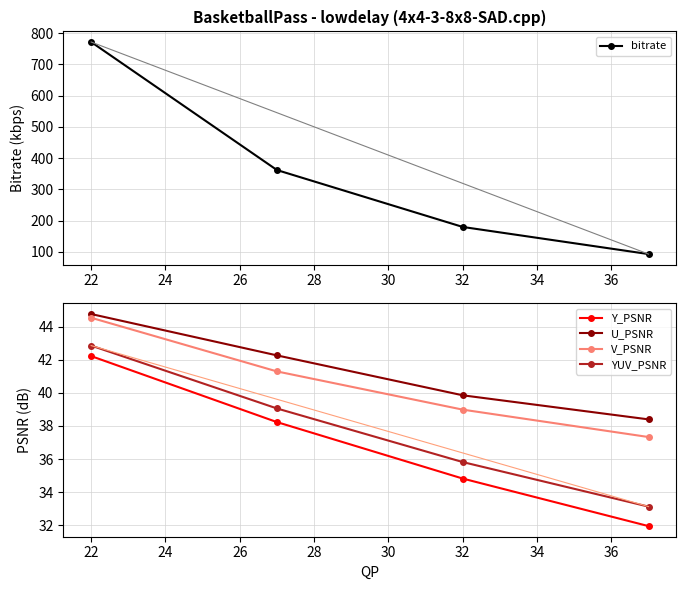

True or false: V_PSNR has more than 2 interior local peaks.

False